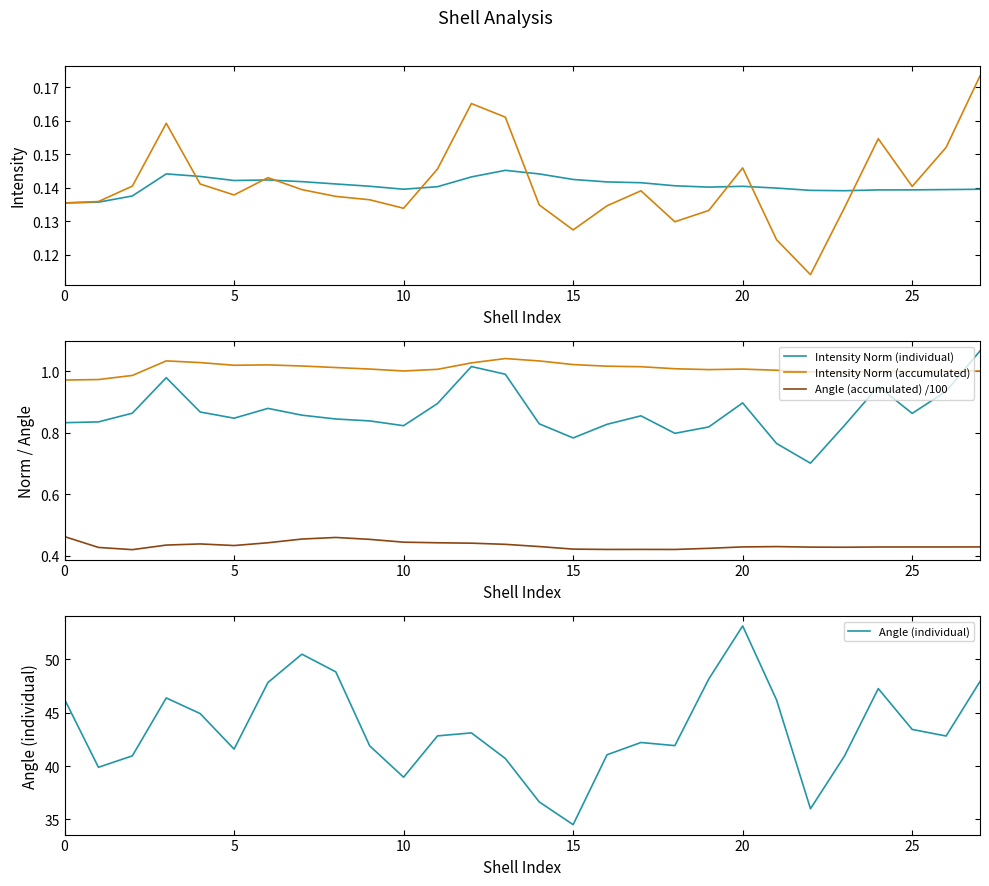

At which category is the sum across all series the highest?

20